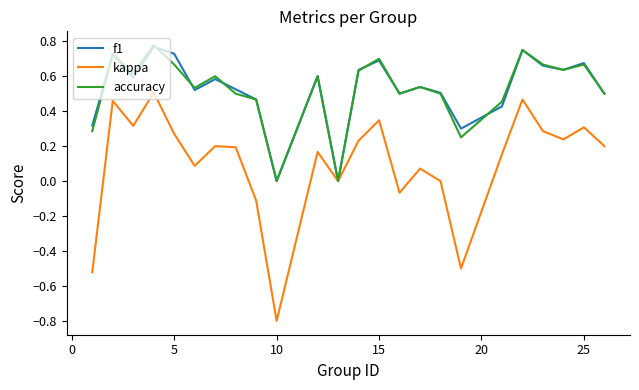

Which series has the largest range (max minus min)?

kappa